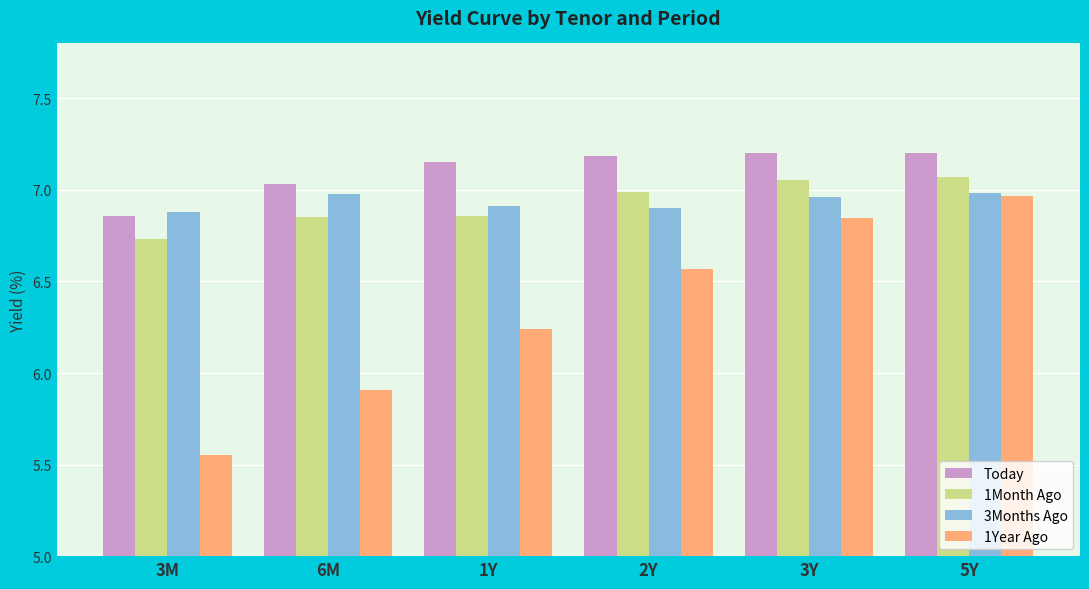

Which series has the widest spread of values?

1Year Ago